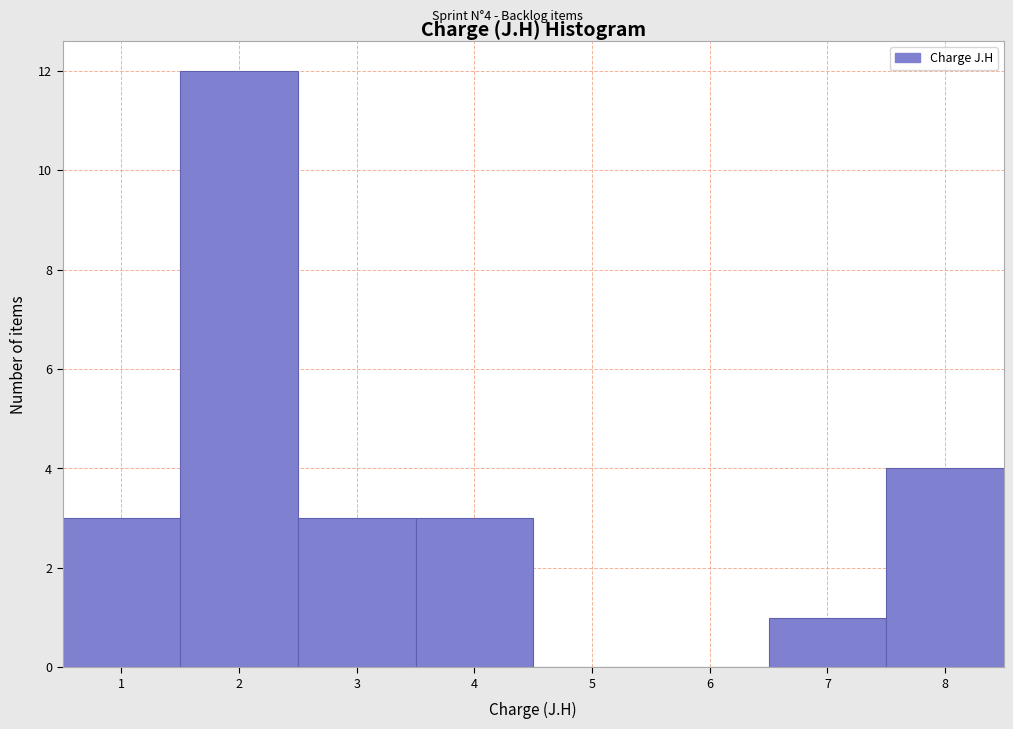

Over which range of the x-axis is the bar tallest?

1.5 to 2.5